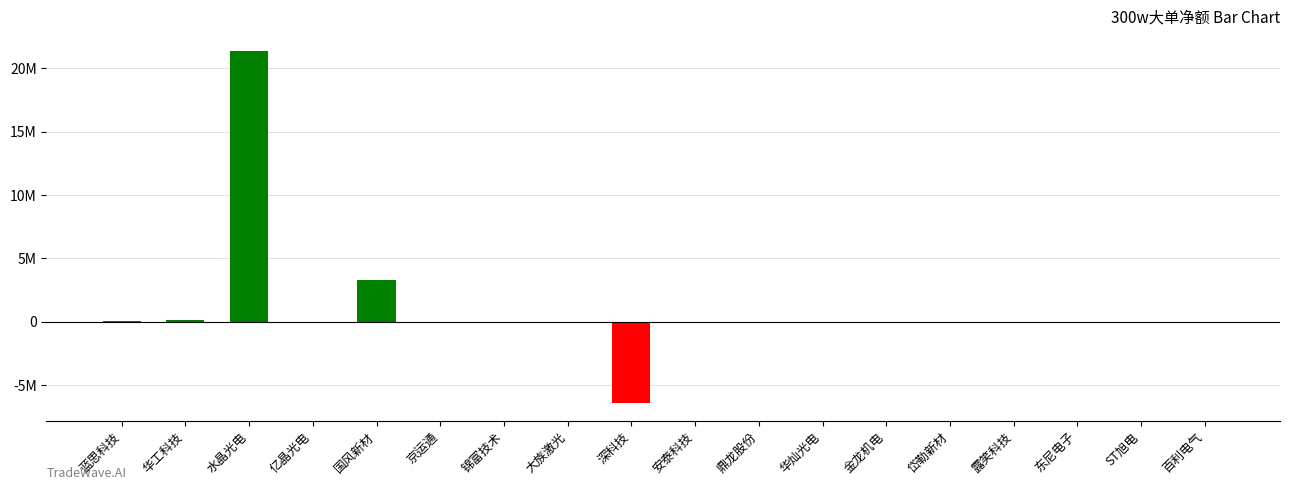

Reading left to right, transcribe all the data shown in this chart.

蓝思科技=6995	华工科技=147725	水晶光电=21331495	亿晶光电=0	国风新材=3291882	京运通=0	锦富技术=0	大族激光=0	深科技=-6432519	安泰科技=0	鼎龙股份=0	华灿光电=0	金龙机电=0	岱勒新材=0	露笑科技=0	东尼电子=0	ST旭电=0	百利电气=0